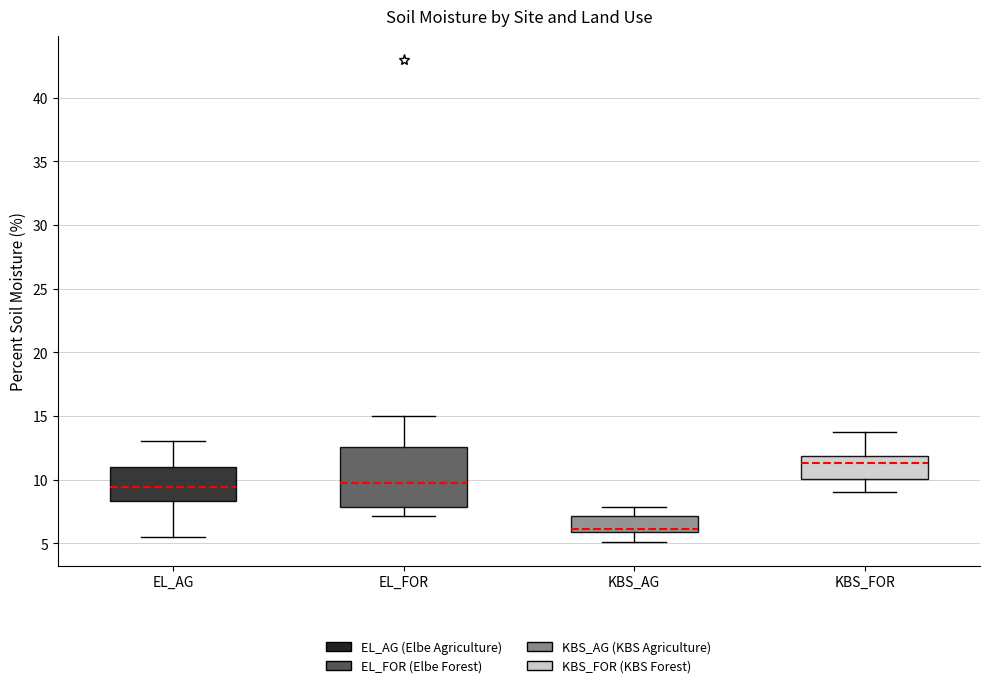

Reading left to right, transcribe this box plot: for each box, give where its median line is, the range the box spans, and where its two whiskers end, as read against the y-axis. The values are not printed on the chart, so give them approximately, as read against the axis.

EL_AG: median 9.5, box 8.5 to 11.0, whiskers 5.5 to 13.0
EL_FOR: median 10.0, box 8.0 to 12.5, whiskers 7.0 to 15.0
KBS_AG: median 6.0 (just above the box's lower edge), box 6.0 to 7.0, whiskers 5.0 to 8.0
KBS_FOR: median 11.5, box 10.0 to 12.0, whiskers 9.0 to 13.5